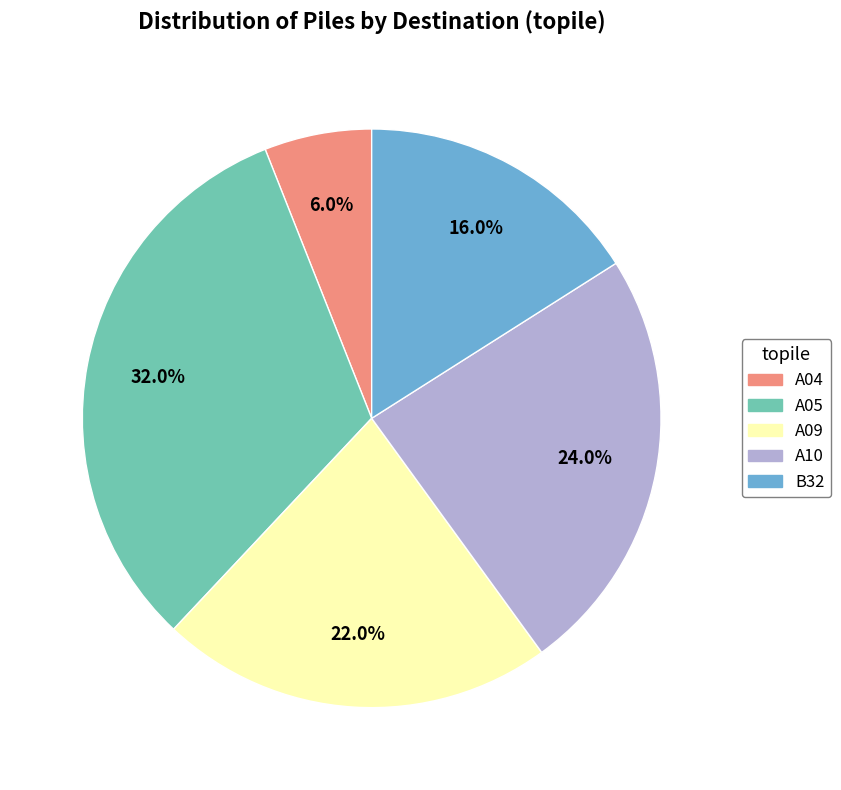

To the nearest percent, what portion does B32 represent?

16%